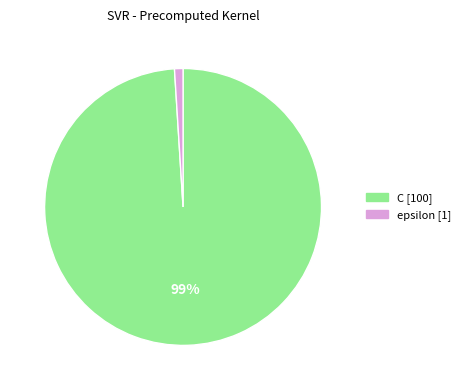

To the nearest percent, what percentage of the pie is C?

99%